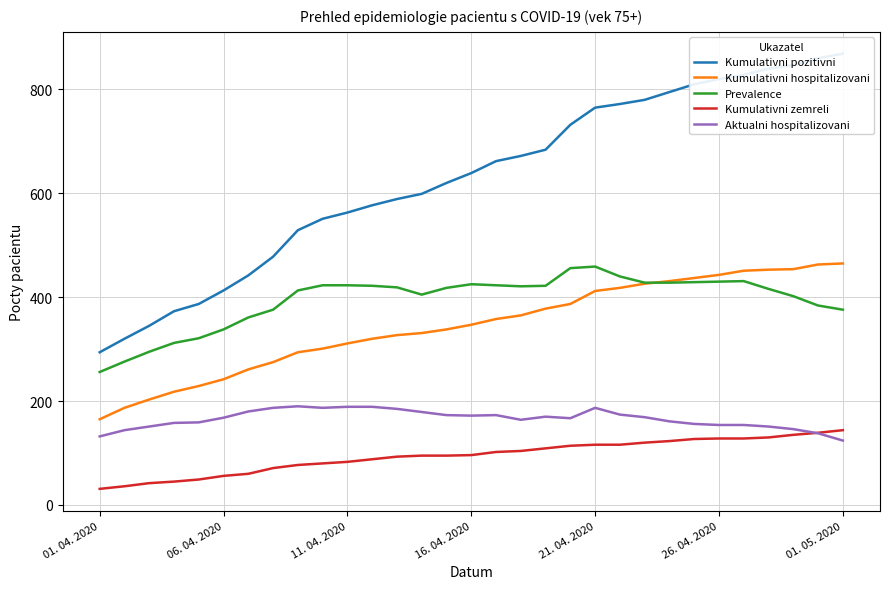

True or false: Prevalence and Kumulativni zemreli cross at least once.

False